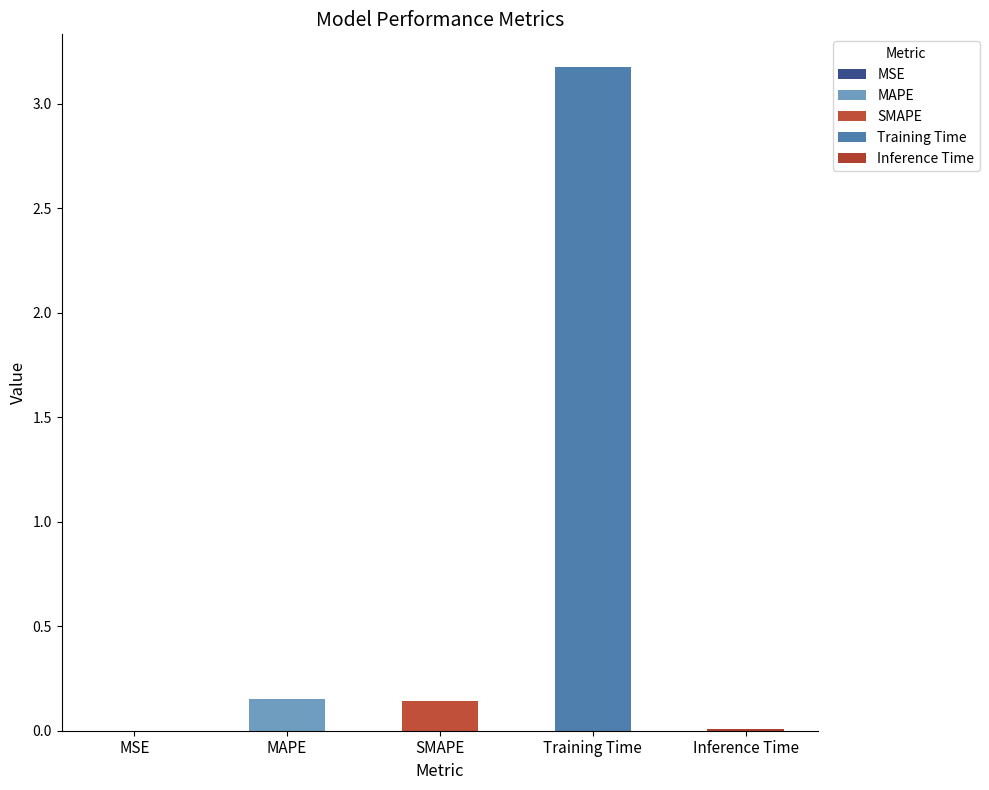

Rank the categories by value from highest to lowest.

Training Time, MAPE, SMAPE, Inference Time, MSE